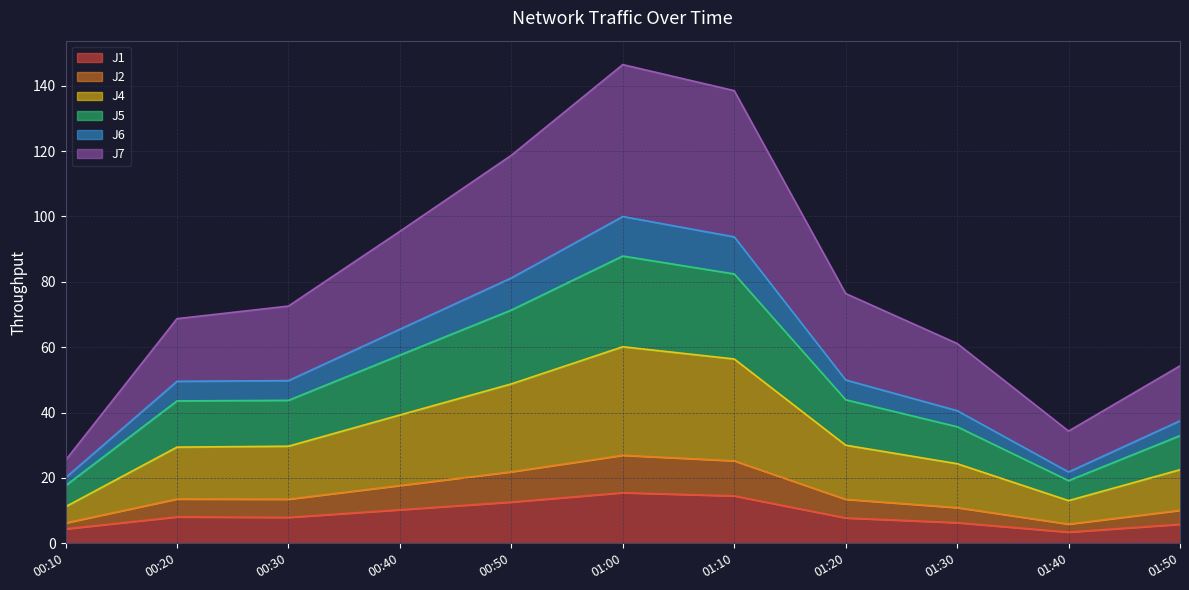

What is the total value across all series at 00:30?

72.6